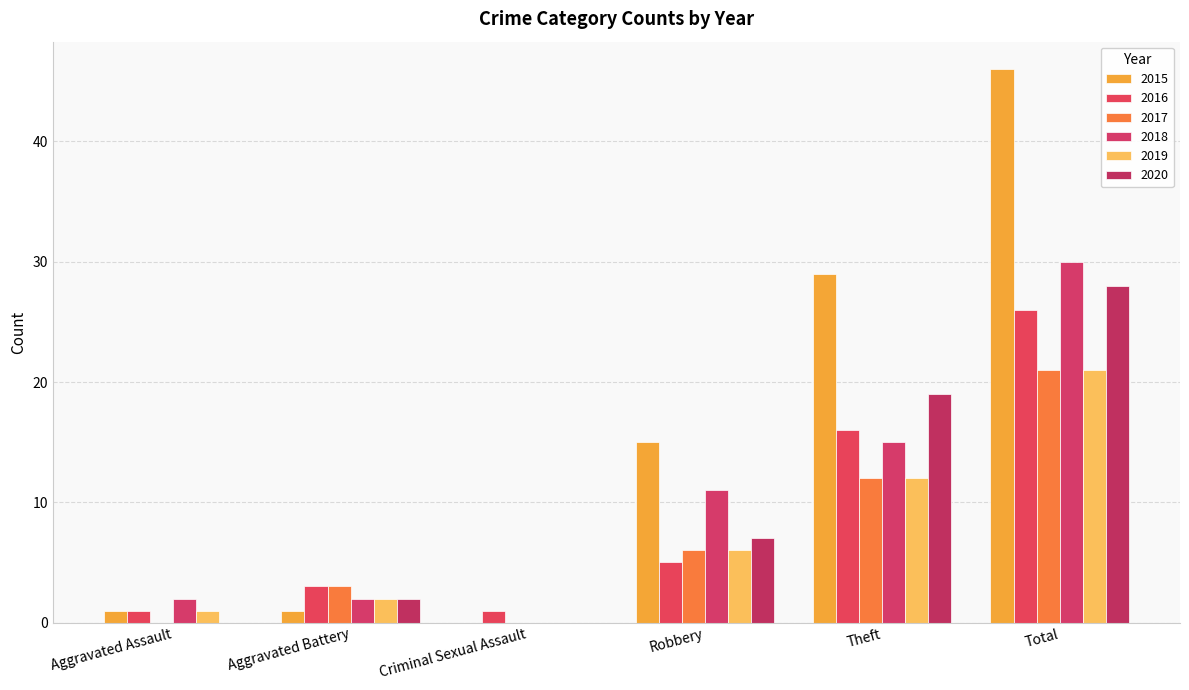

What value does the 2015 series have at Total, to the nearest 5?

45